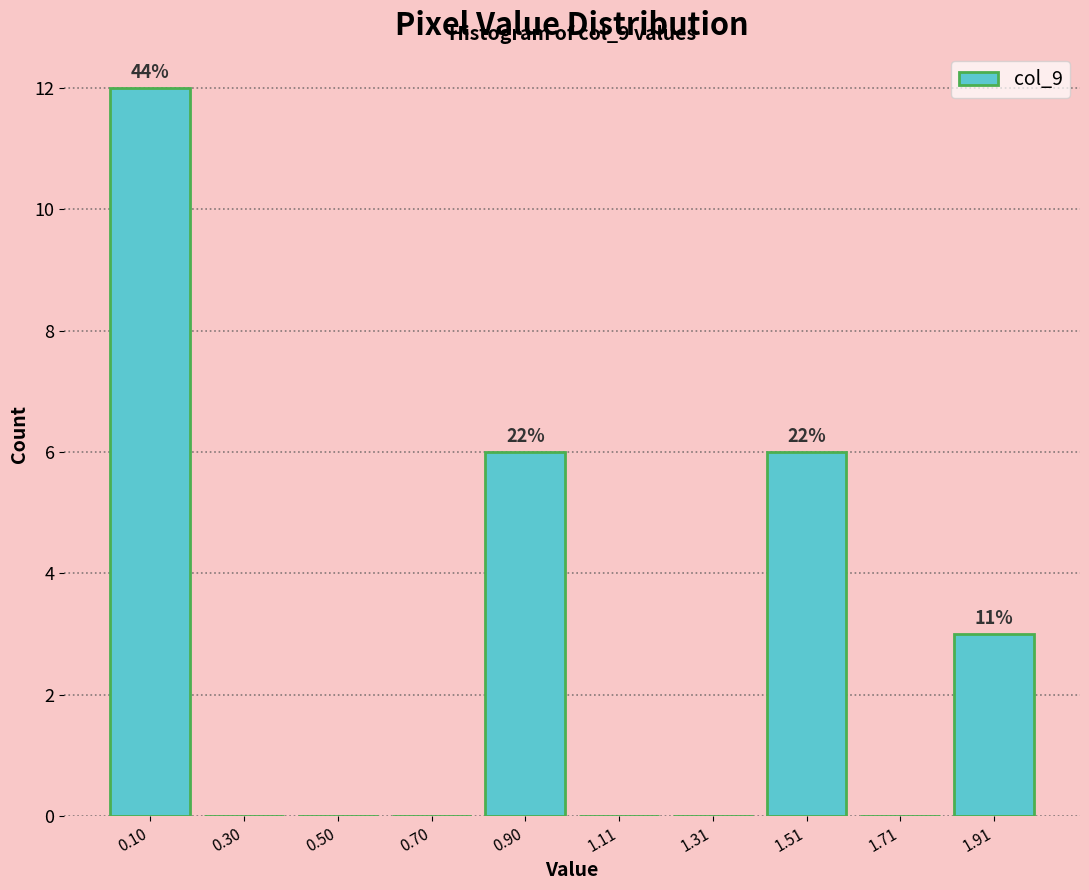

Over which range of the x-axis is the bar tallest?

0.0 to 0.2